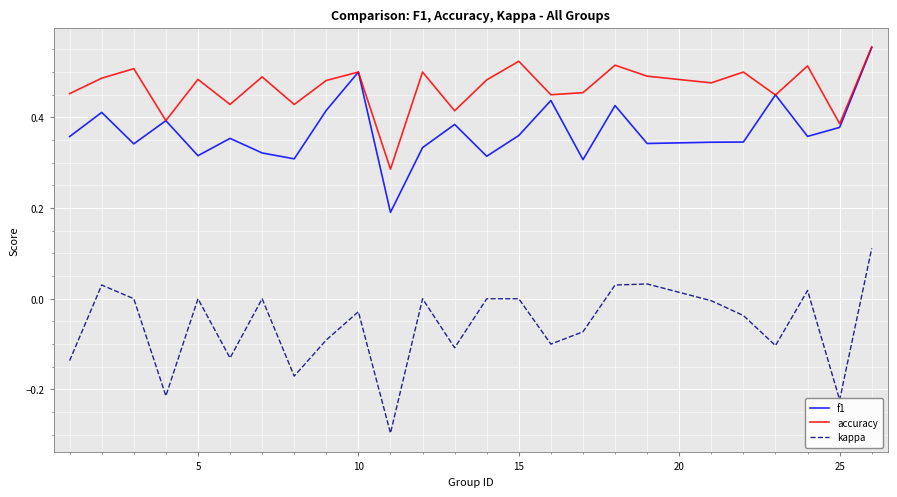

True or false: kappa and accuracy cross at least once.

False